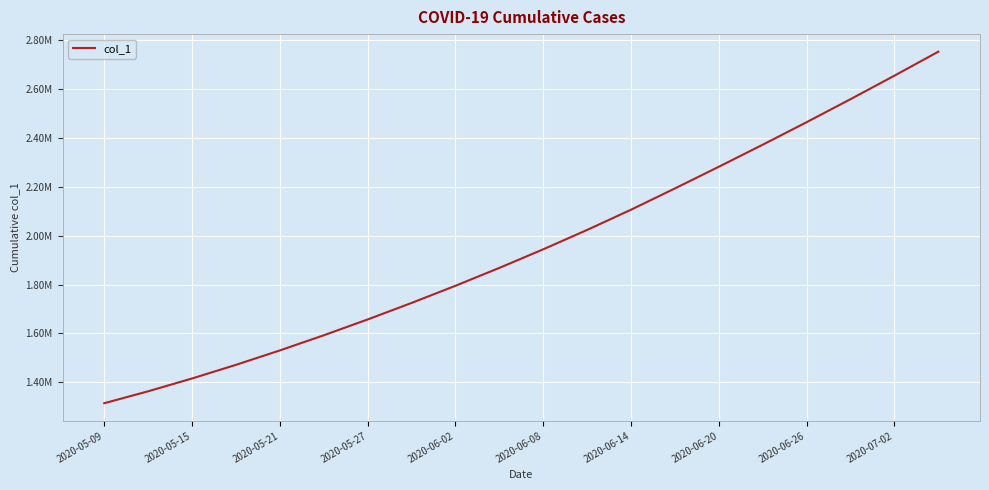

Where does the data first go above 1943780?

2020-06-08